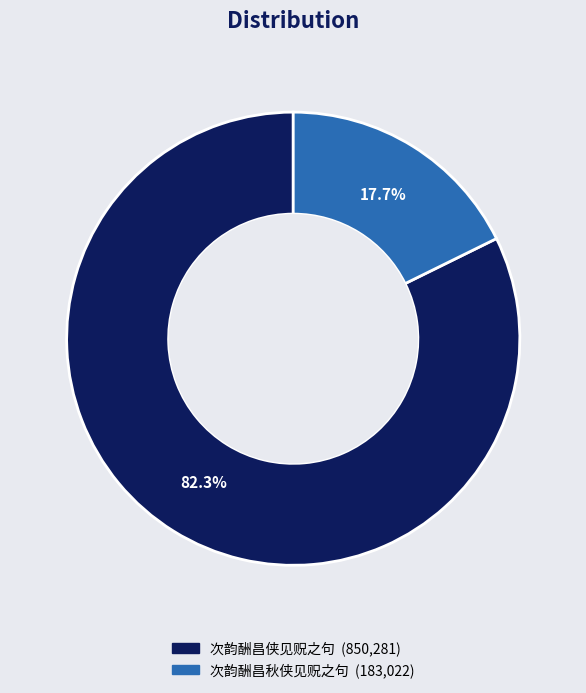

Between 次韵酬昌秋侠见贶之句 and 次韵酬昌侠见贶之句, which is larger?

次韵酬昌侠见贶之句